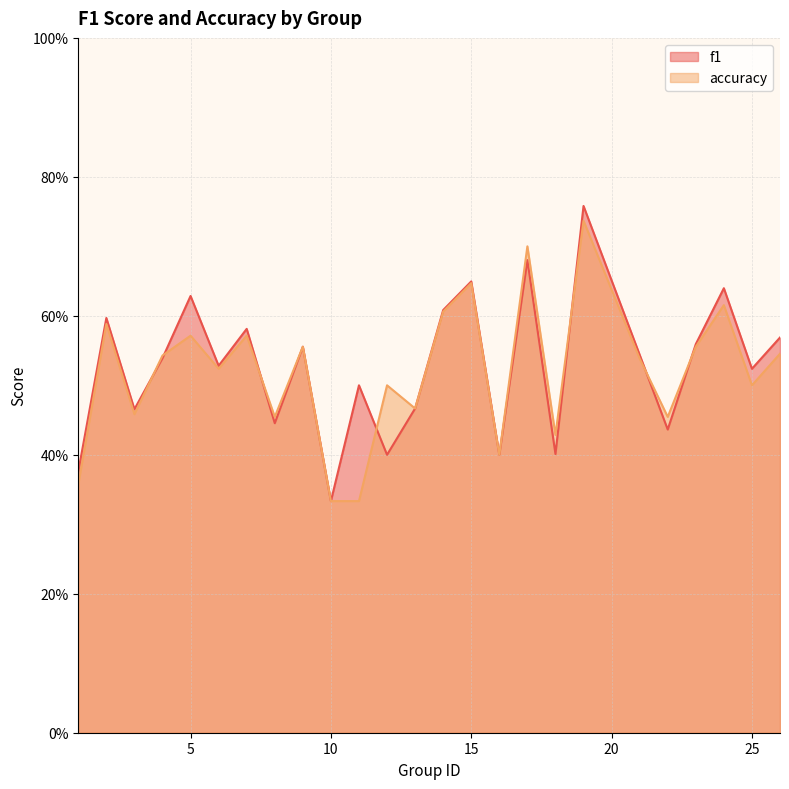

Rank the series by their maximum value, from highest to lowest.

f1, accuracy